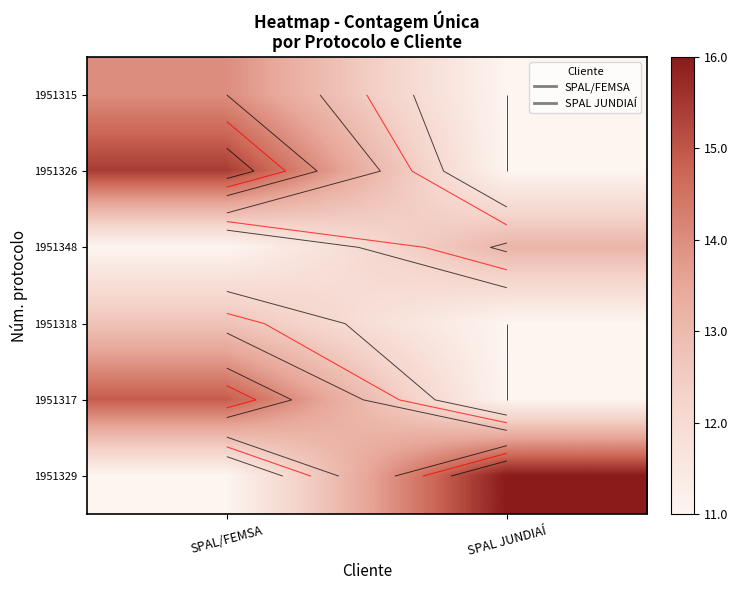

At which category does the chart reach its minimum across all series?

SPAL JUNDIAÍ